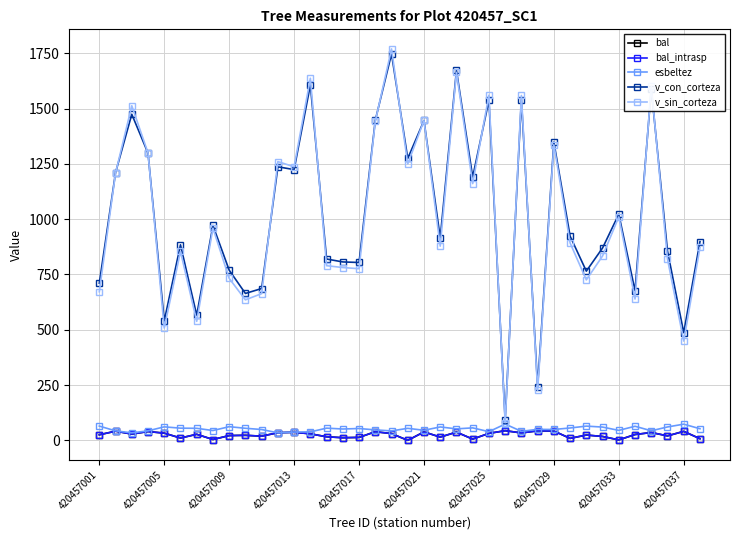

Is this an area chart (filled region under the line)?

No